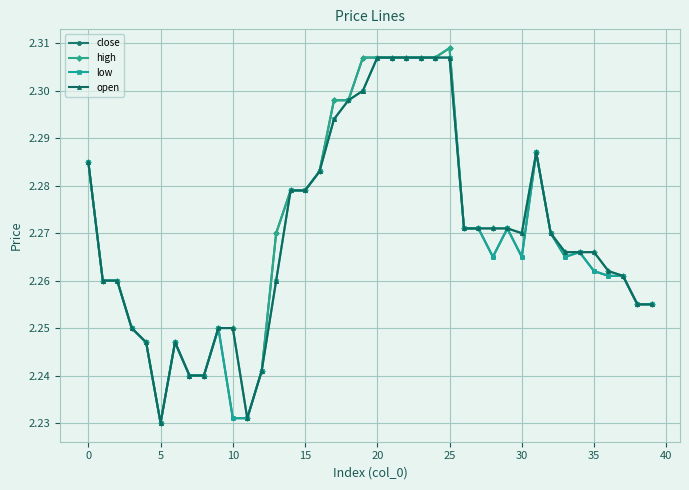

At how many categories does at least one series exceed 2?

40